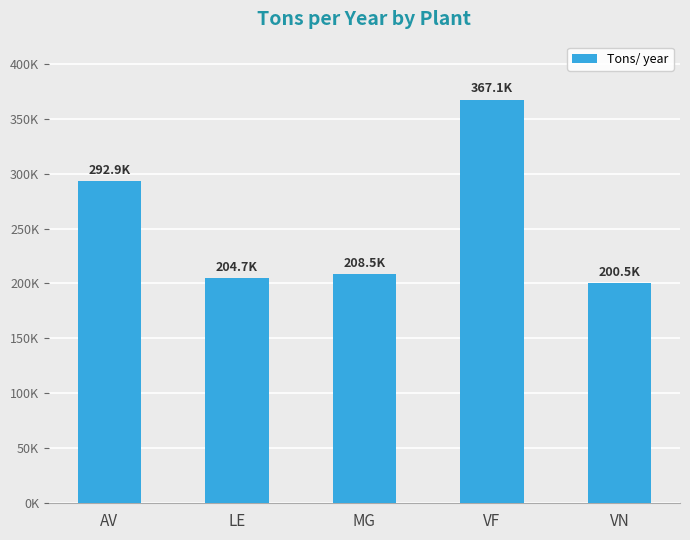

What is the change in value from AV to MG?

-84415.8